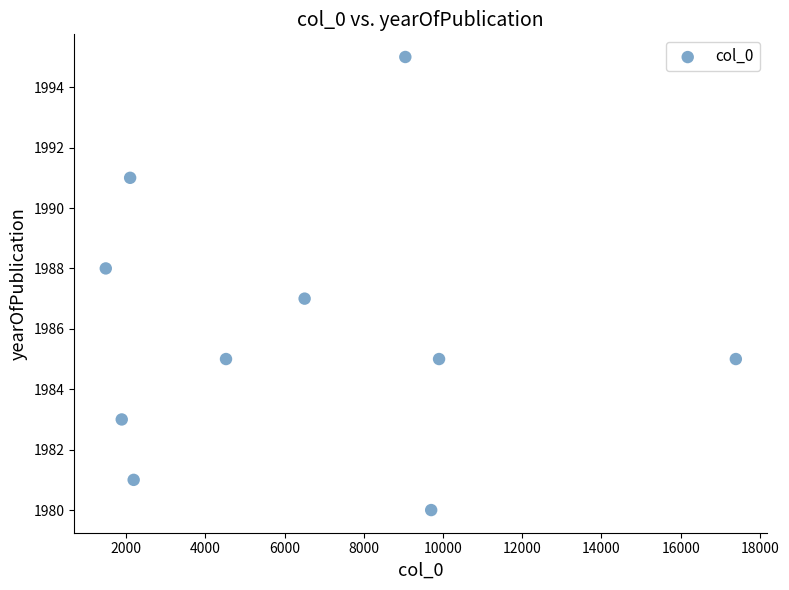

What is the average X value?

6473